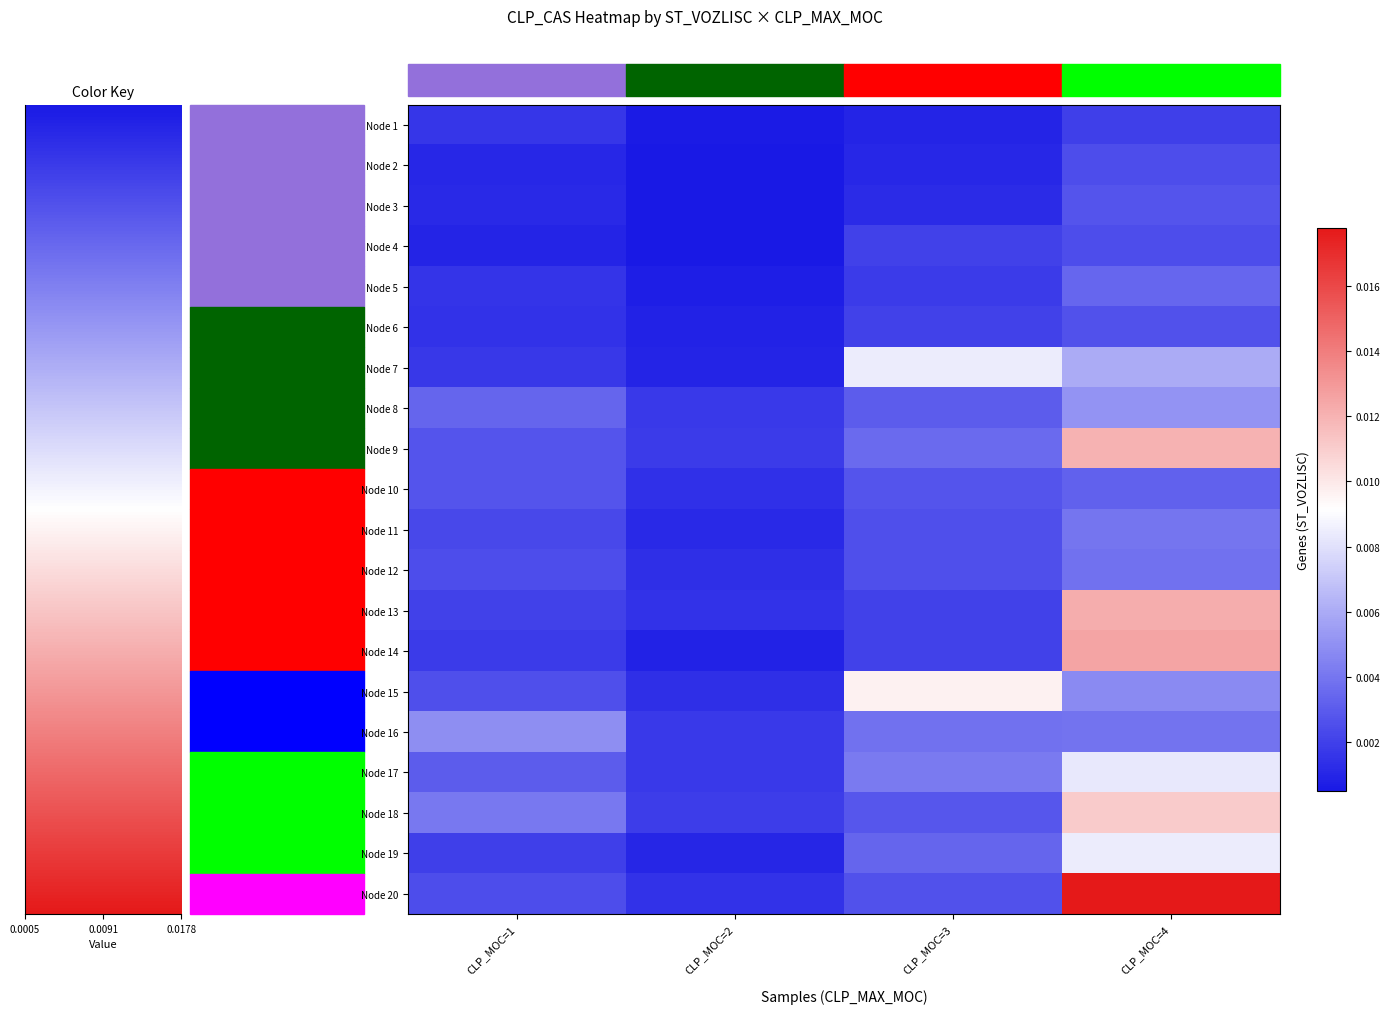

At which category is the sum across all series the highest?

CLP_MOC=4